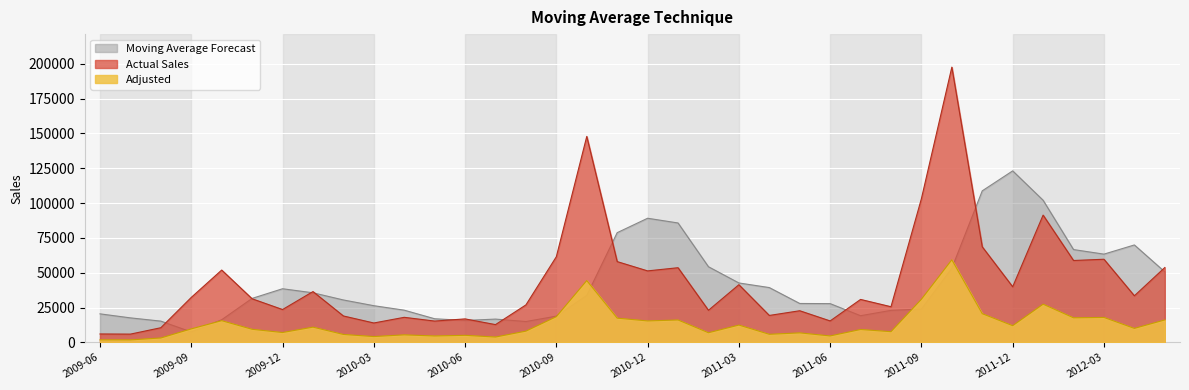

The value of Adjusted at 2010-04 is 5396.1. True or false?

True